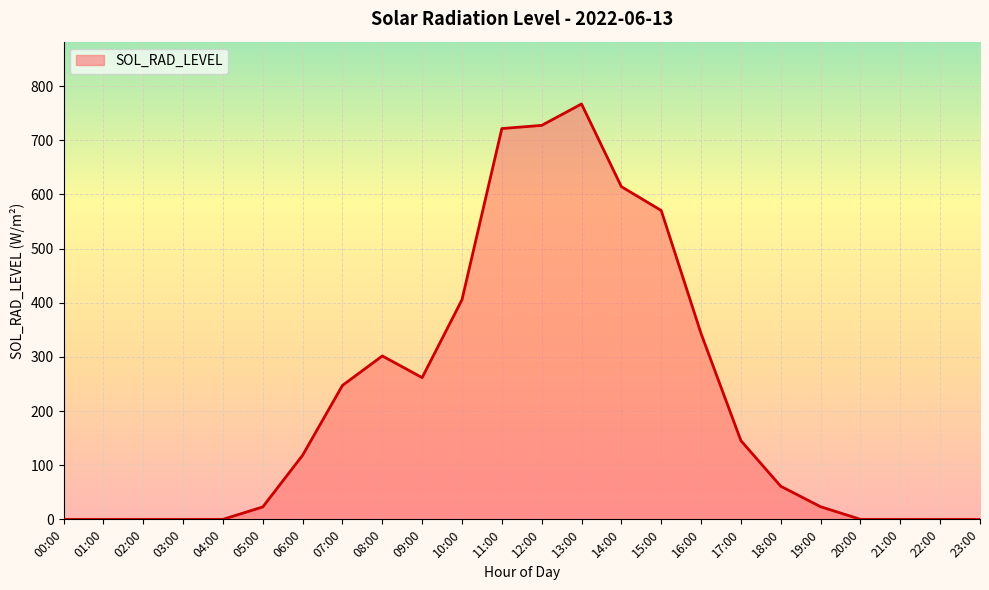

What is the difference between the maximum and second lowest values?

767.1